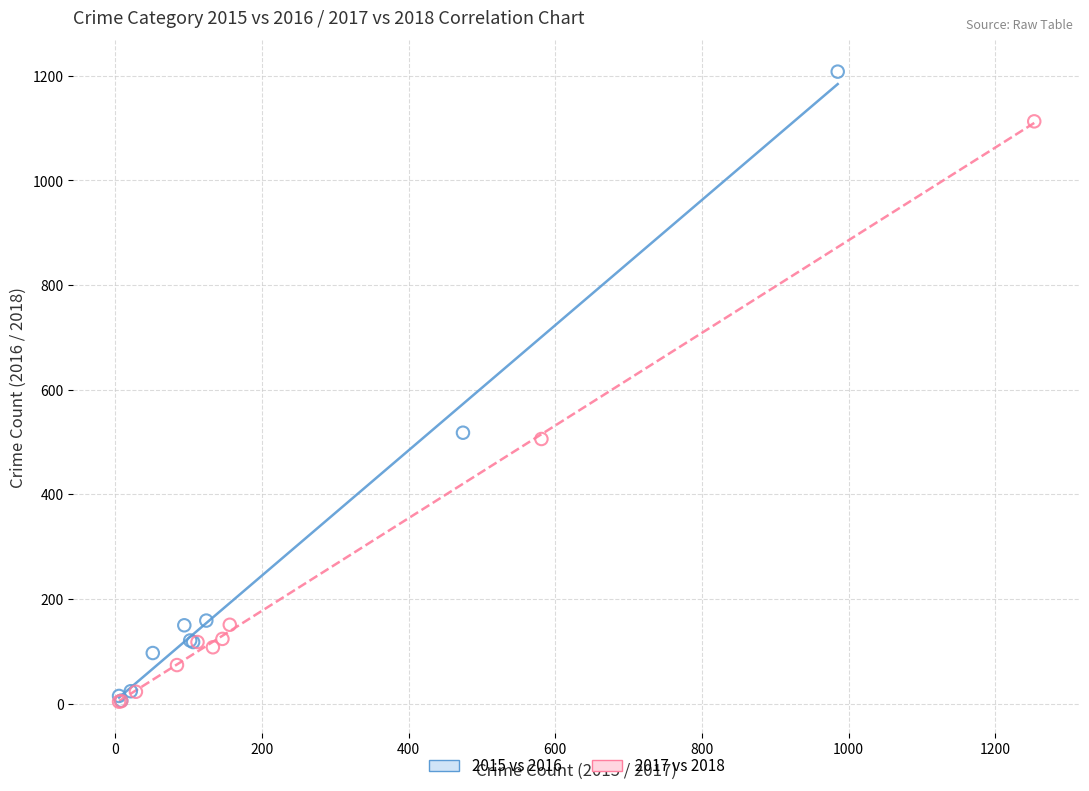

Which series has the widest spread of Y values?

2015 vs 2016